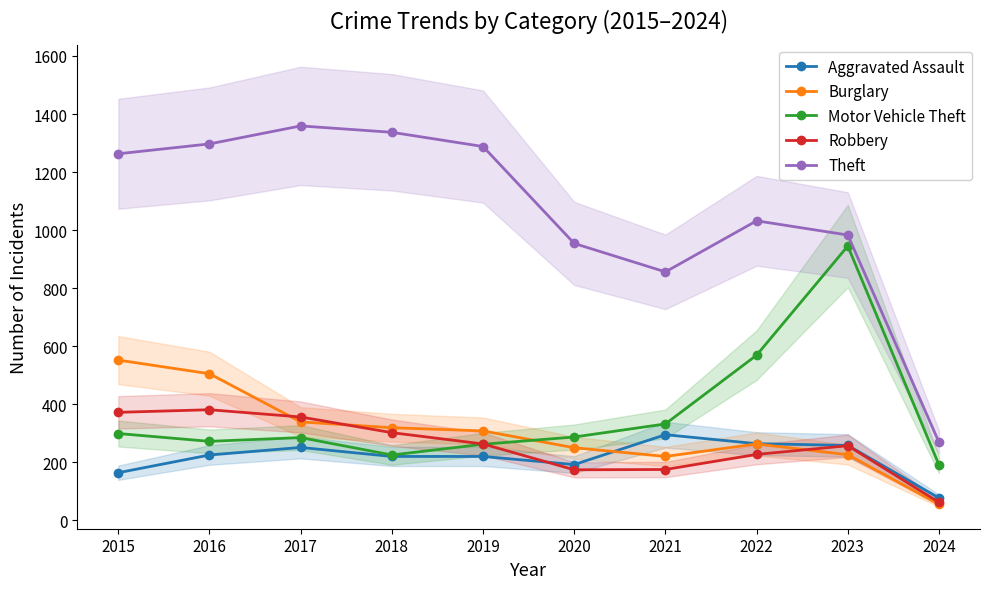

At which category is the sum across all series the highest?

2016